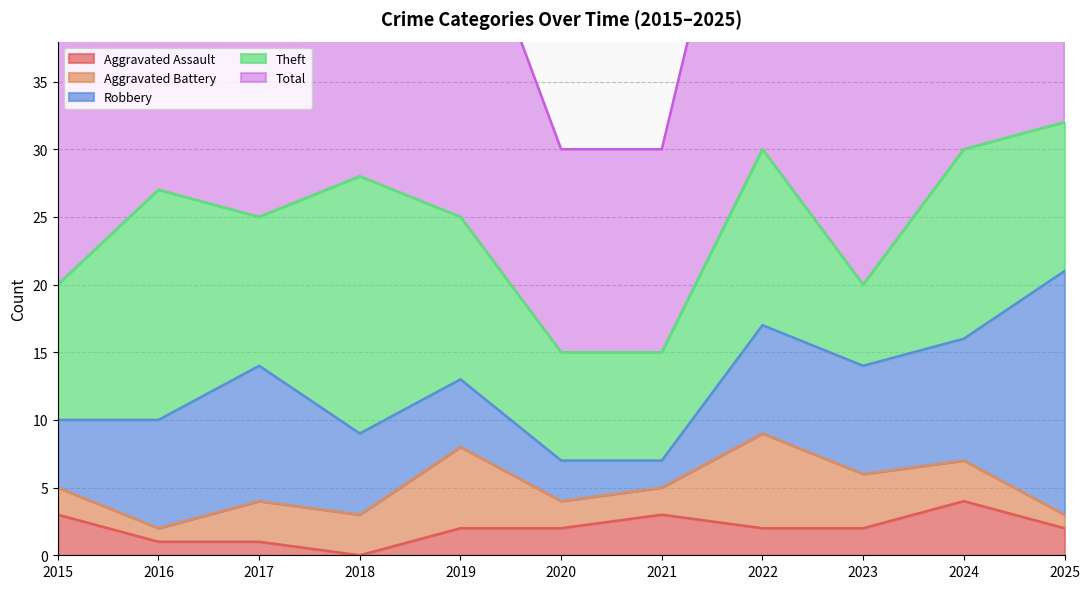

Where does the Total series first go above 25?

2016